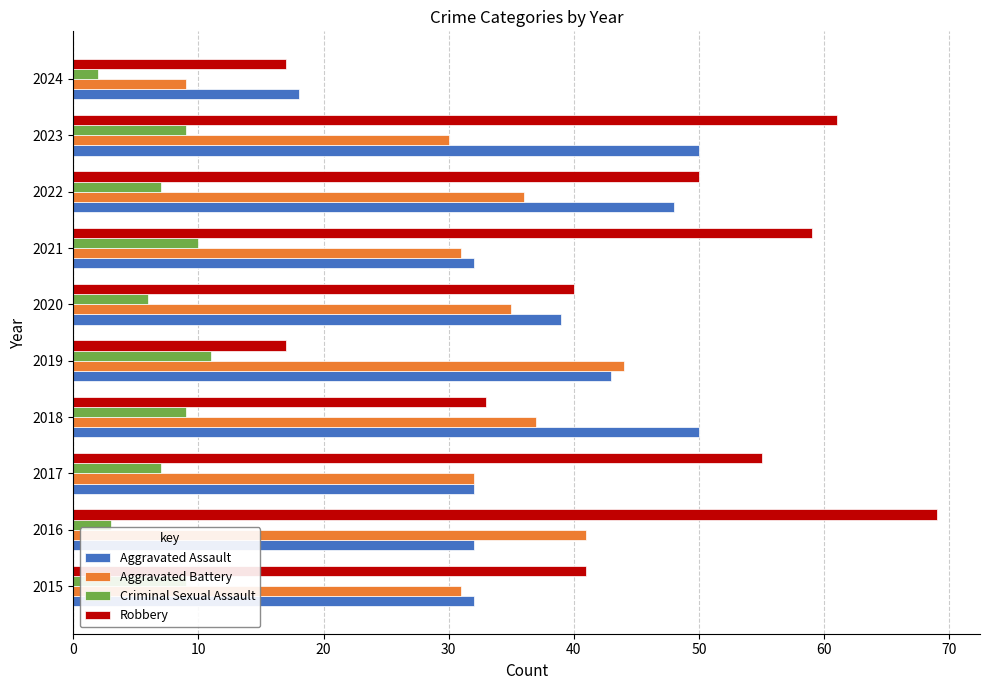

What is the minimum value shown in the chart?

2